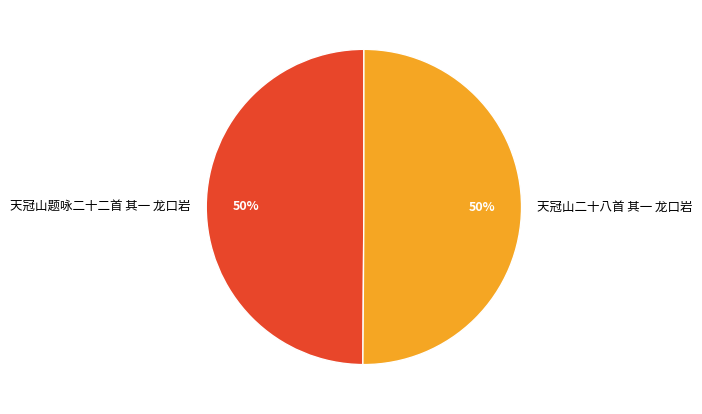

To the nearest percent, what is the average slice percentage?

50%